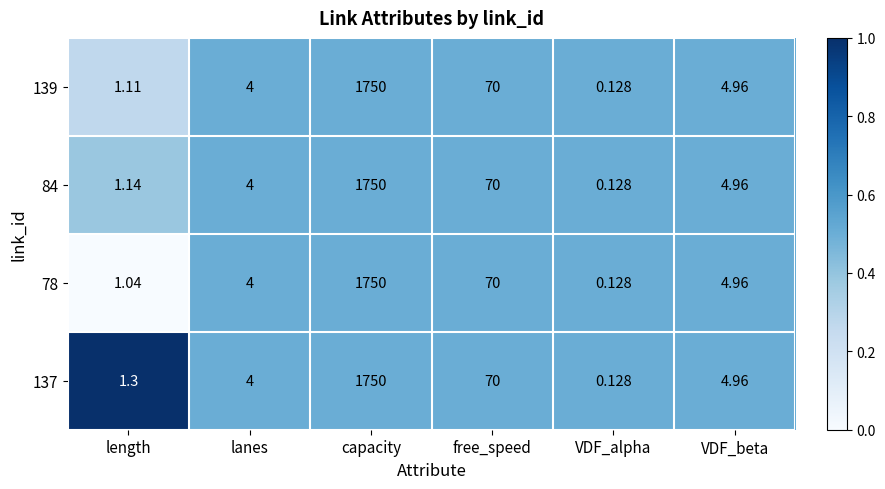

Which series has the largest total across all categories?

137